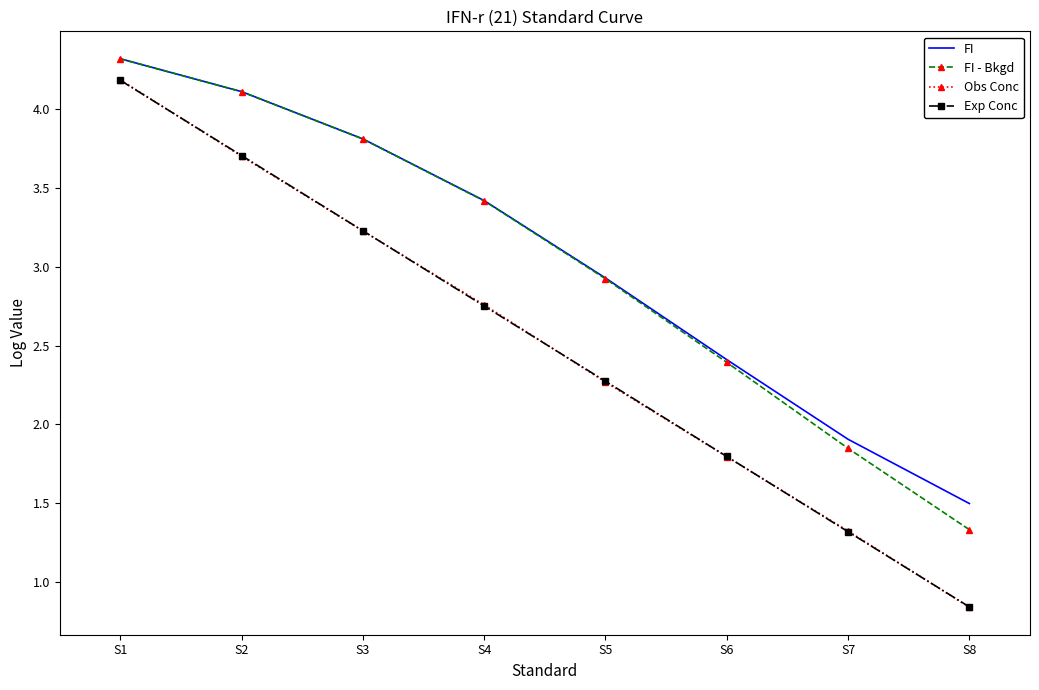

At how many categories does at least one series exceed 3?

4